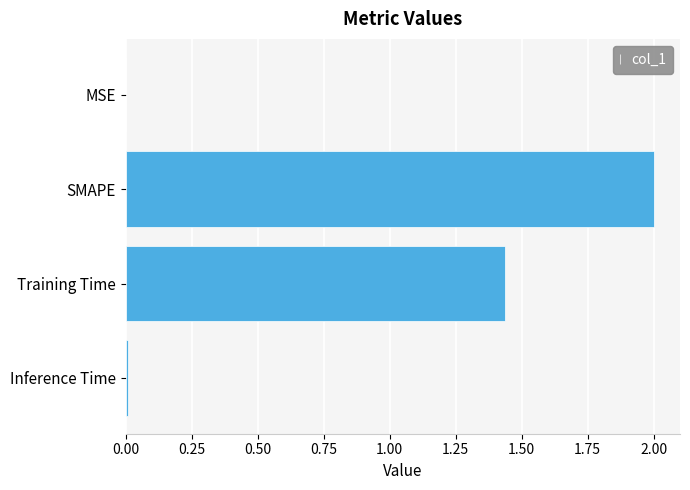

At which label is the value closest to 1?

Training Time